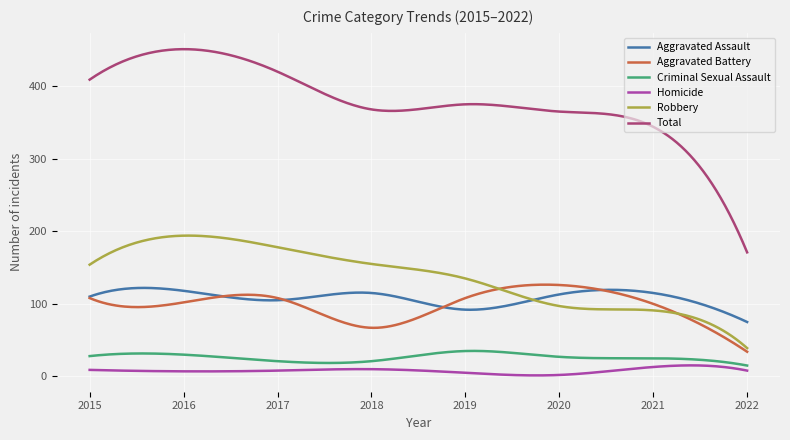

Which series has the largest range (max minus min)?

Total